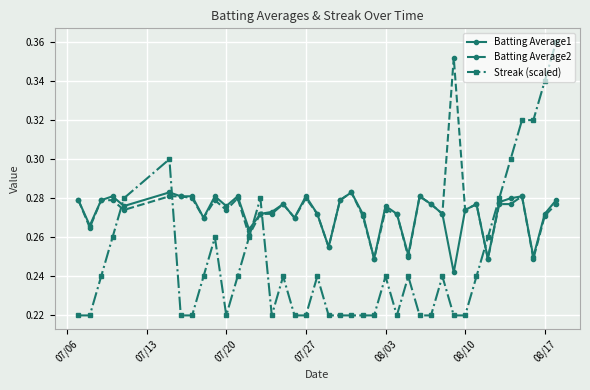

Rank the series by their maximum value, from lowest to highest.

Batting Average1, Batting Average2, Streak (scaled)